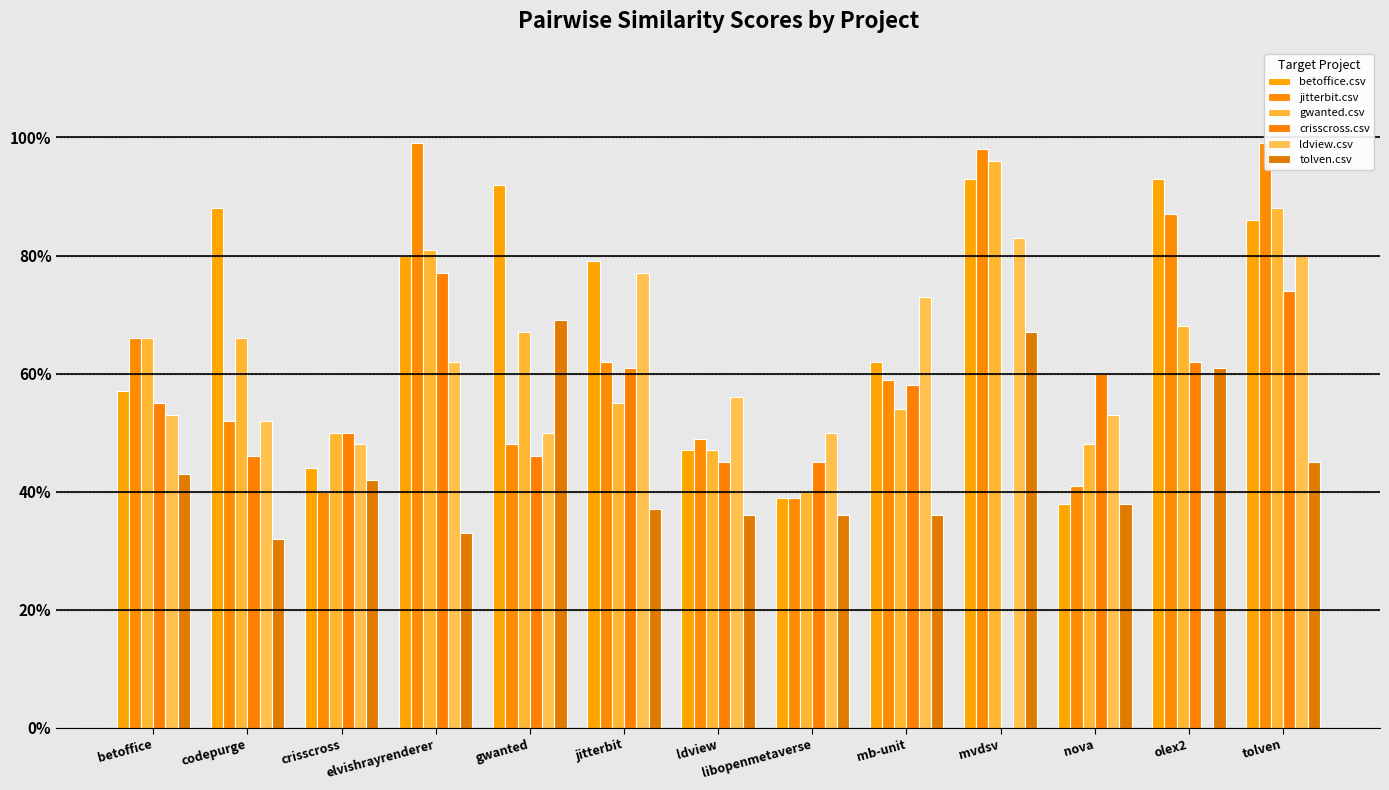

Reading left to right, transcribe all the data shown in this chart.

betoffice.csv: betoffice=0.6	codepurge=0.9	crisscross=0.4	elvishrayrenderer=0.8	gwanted=0.9	jitterbit=0.8	ldview=0.5	libopenmetaverse=0.4	mb-unit=0.6	mvdsv=0.9	nova=0.4	olex2=0.9	tolven=0.9
jitterbit.csv: betoffice=0.7	codepurge=0.5	crisscross=0.4	elvishrayrenderer=1.0	gwanted=0.5	jitterbit=0.6	ldview=0.5	libopenmetaverse=0.4	mb-unit=0.6	mvdsv=1.0	nova=0.4	olex2=0.9	tolven=1.0
gwanted.csv: betoffice=0.7	codepurge=0.7	crisscross=0.5	elvishrayrenderer=0.8	gwanted=0.7	jitterbit=0.6	ldview=0.5	libopenmetaverse=0.4	mb-unit=0.5	mvdsv=1.0	nova=0.5	olex2=0.7	tolven=0.9
crisscross.csv: betoffice=0.6	codepurge=0.5	crisscross=0.5	elvishrayrenderer=0.8	gwanted=0.5	jitterbit=0.6	ldview=0.5	libopenmetaverse=0.5	mb-unit=0.6	mvdsv=0.0	nova=0.6	olex2=0.6	tolven=0.7
ldview.csv: betoffice=0.5	codepurge=0.5	crisscross=0.5	elvishrayrenderer=0.6	gwanted=0.5	jitterbit=0.8	ldview=0.6	libopenmetaverse=0.5	mb-unit=0.7	mvdsv=0.8	nova=0.5	olex2=0.0	tolven=0.8
tolven.csv: betoffice=0.4	codepurge=0.3	crisscross=0.4	elvishrayrenderer=0.3	gwanted=0.7	jitterbit=0.4	ldview=0.4	libopenmetaverse=0.4	mb-unit=0.4	mvdsv=0.7	nova=0.4	olex2=0.6	tolven=0.5